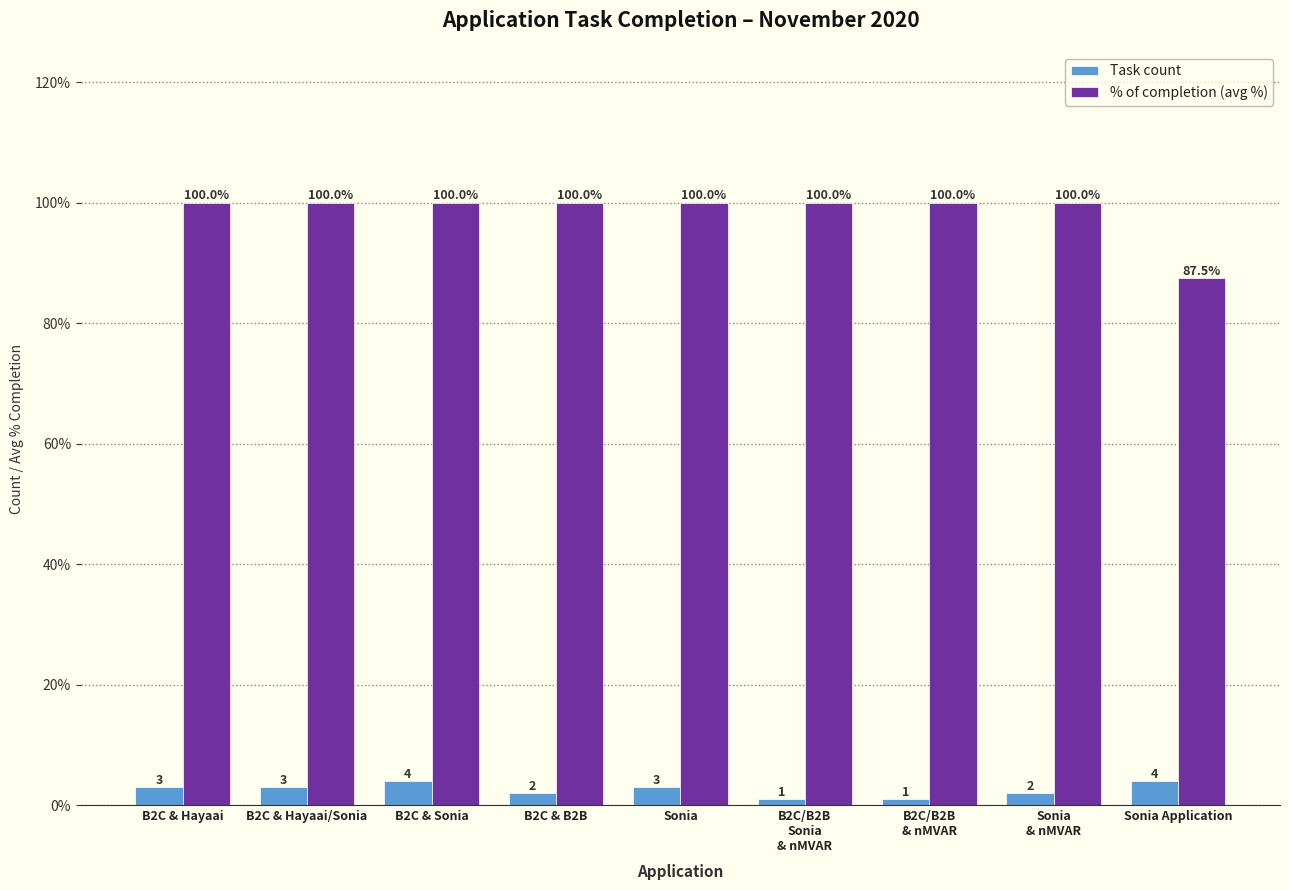

Where is % of completion (avg %) nearest to the value 93?

Sonia Application